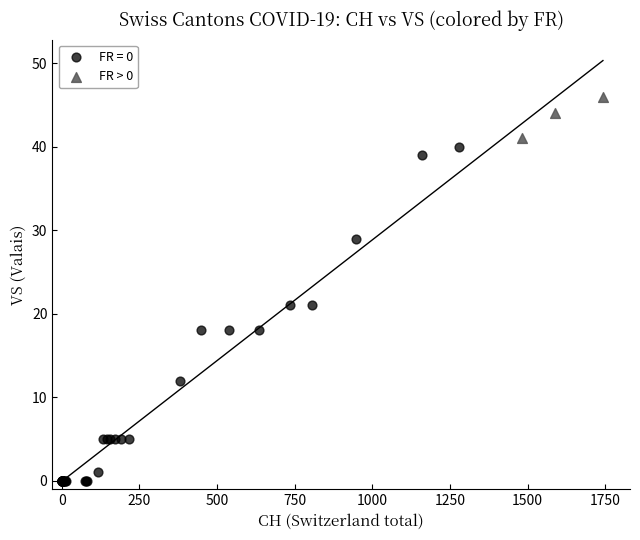

Which series reaches the minimum Y coordinate?

FR = 0